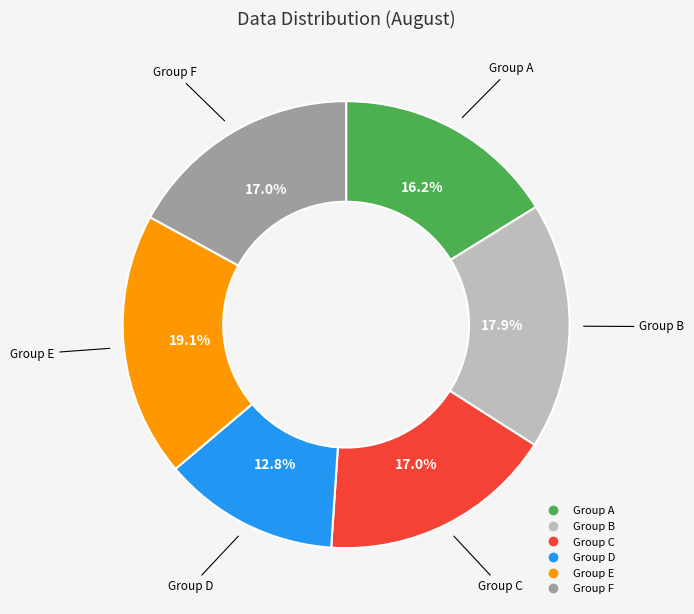

Does any single category account for the majority?

No